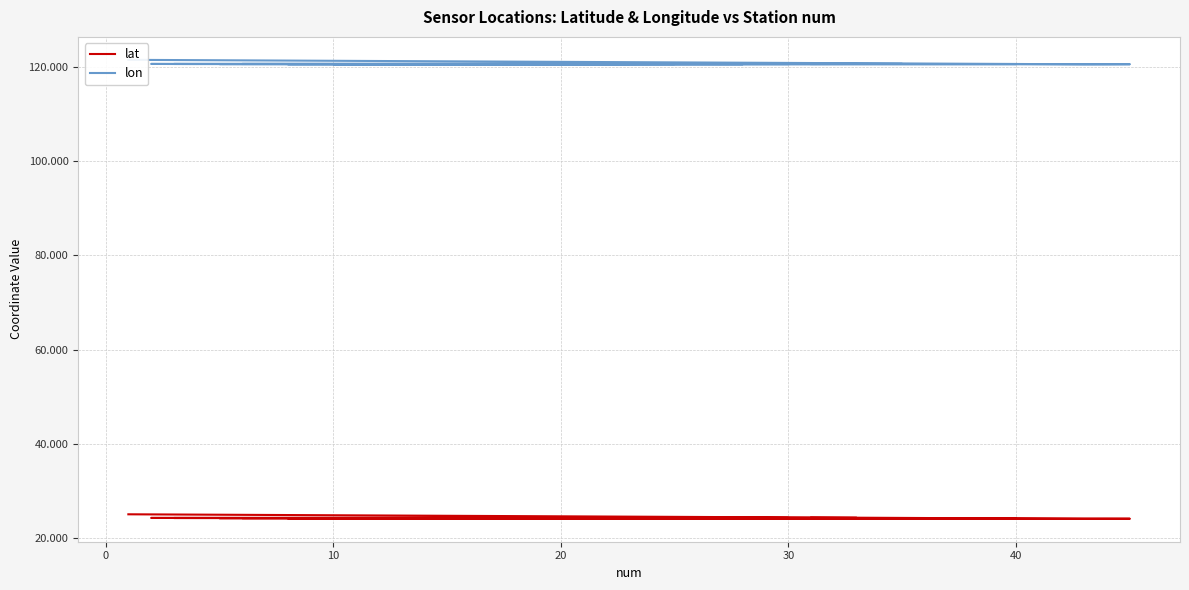

Which series has the largest total across all categories?

lon